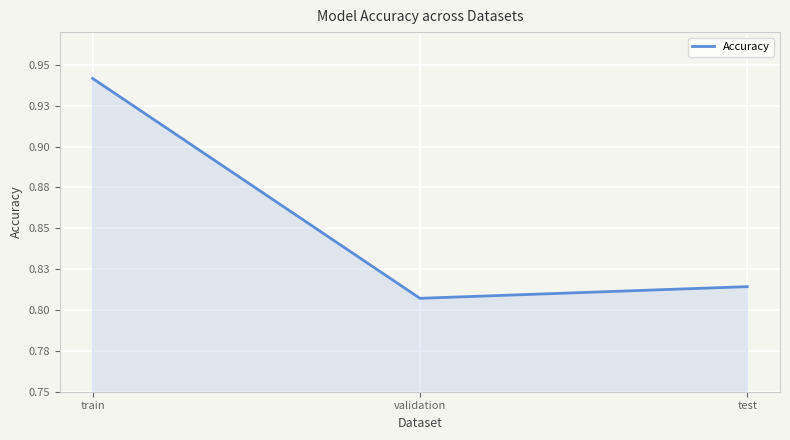

What is the label of the 3rd point from the right?

train